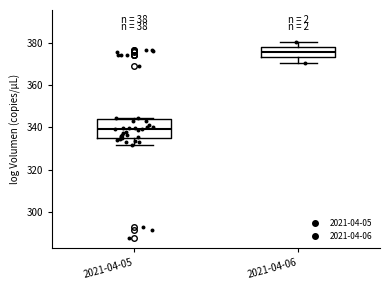

Reading left to right, transcribe this box plot: for each box, give where its median line is, the range the box spans, and where its two whiskers end, as read against the y-axis. The values are not printed on the chart, so give them approximately, as read against the axis.

2021-04-05: median 340, box 334 to 344, whiskers 332 to 344
2021-04-06: median 376, box 374 to 378, whiskers 370 to 380